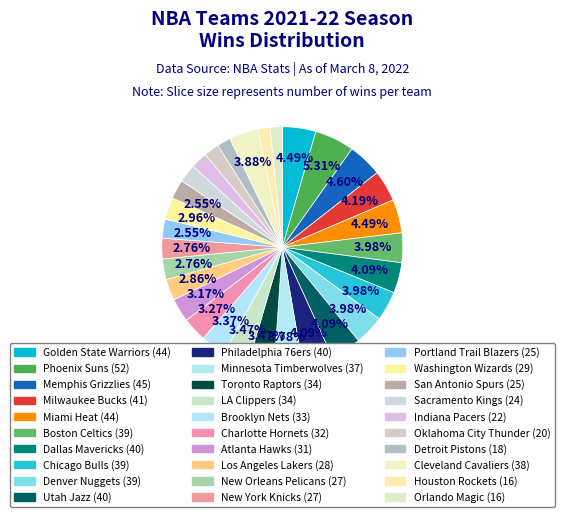

What is the change in value from Minnesota Timberwolves to Toronto Raptors?

-3